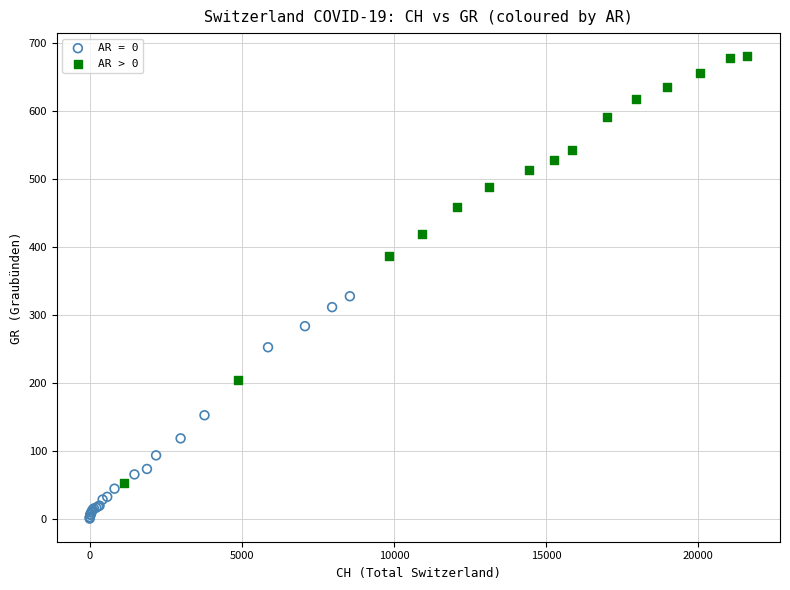

Which series contains the highest Y value?

AR > 0